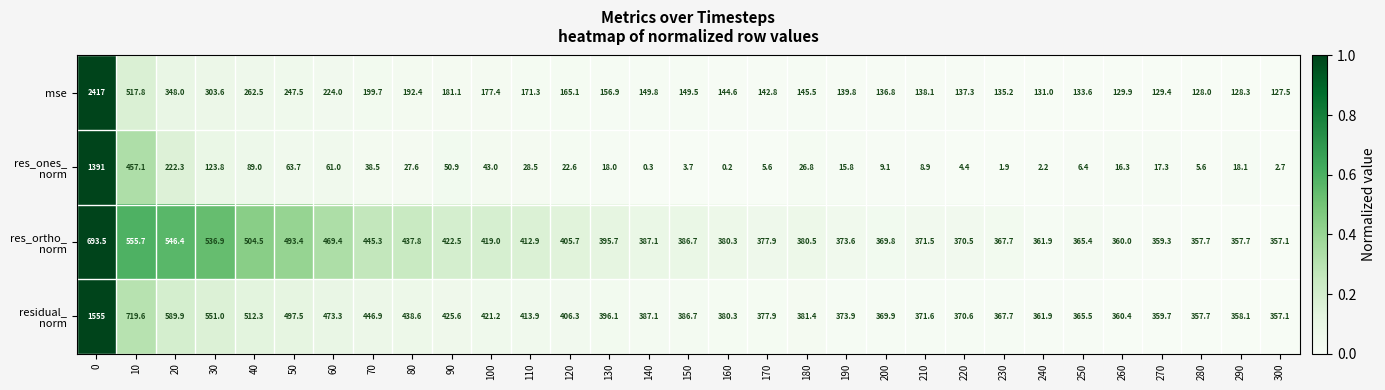

What is the difference between the mse values at 250 and 100?

43.8